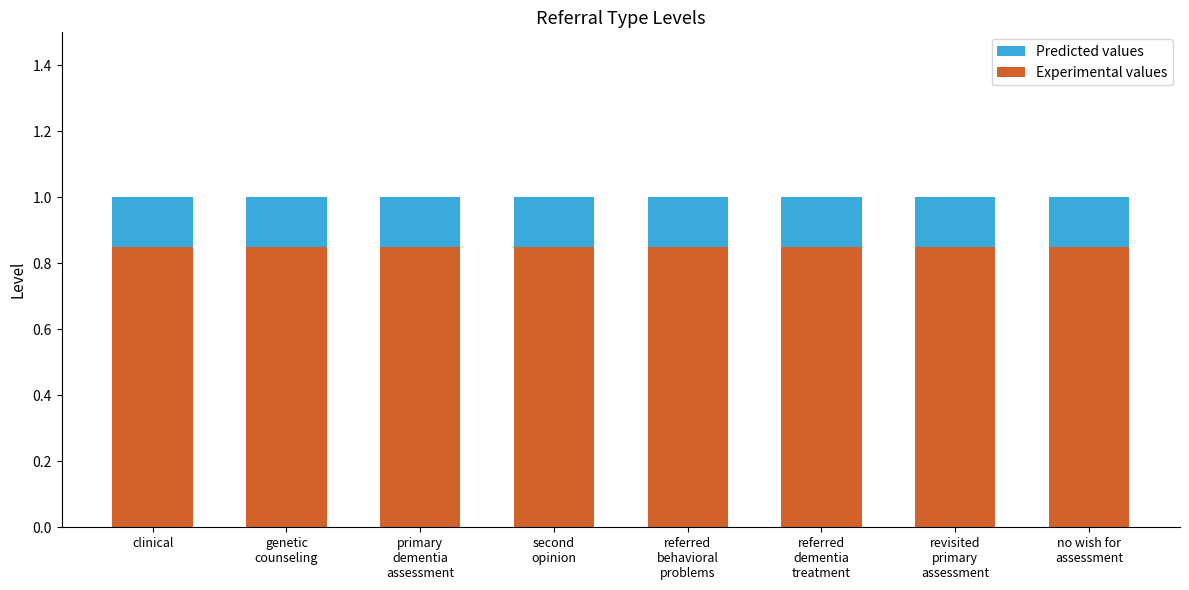

What is the sum of all Experimental values values?

6.8